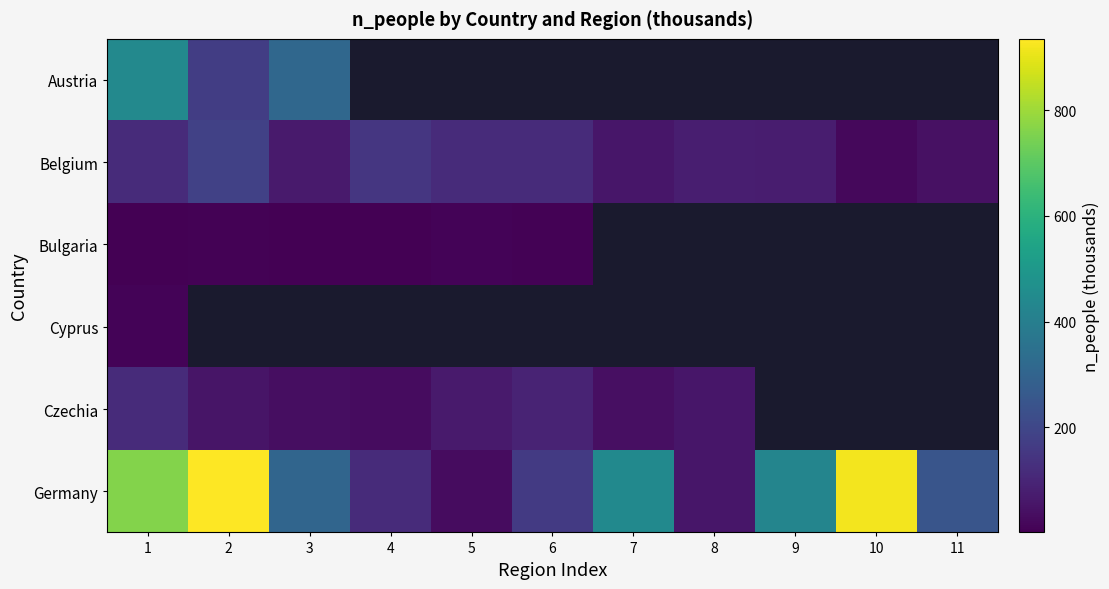

At which category does the chart reach its peak across all series?

2